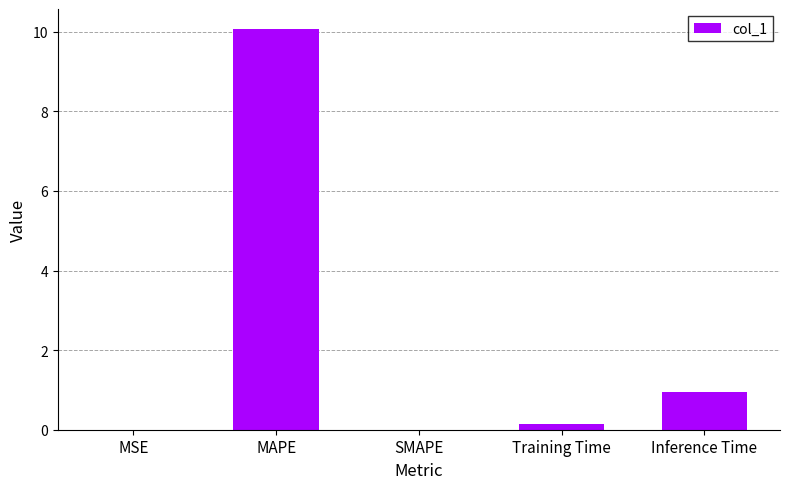

At which label is the value closest to 5?

Inference Time